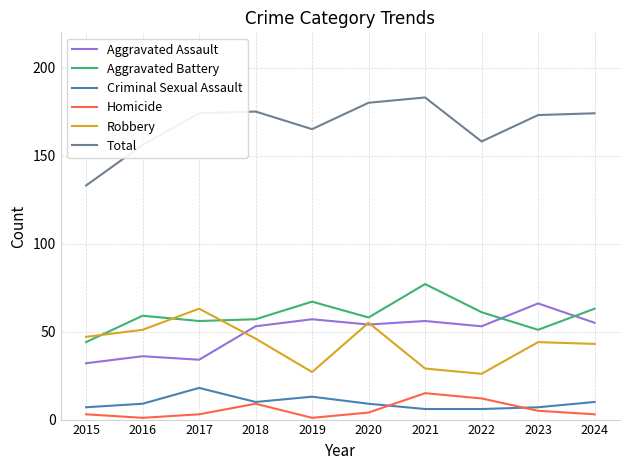

How many distinct data groups are displayed?

6